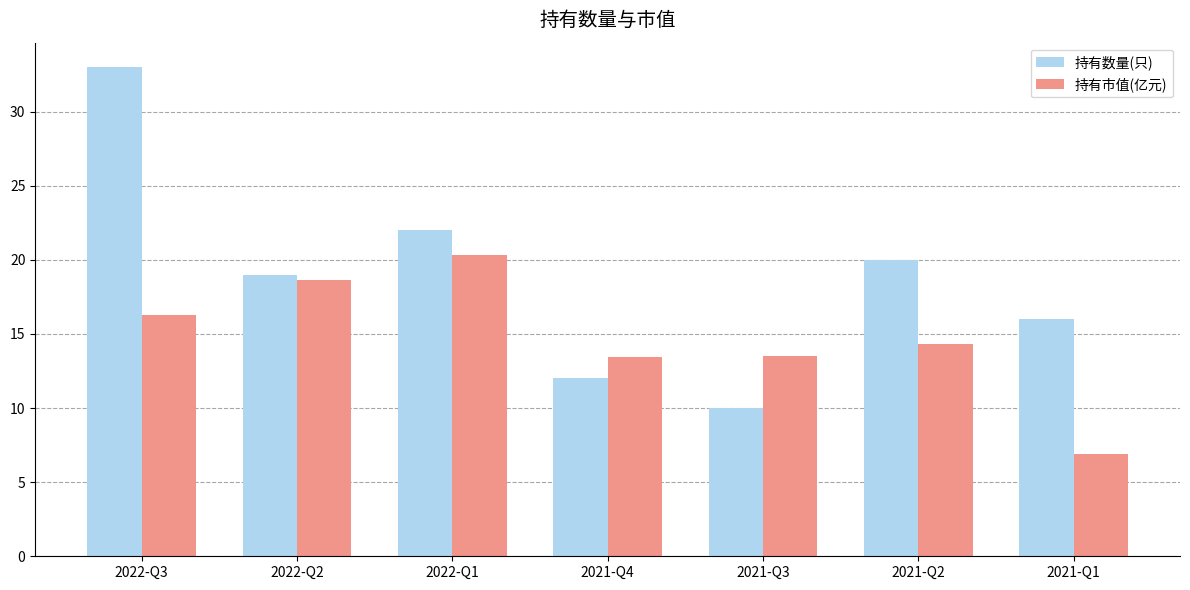

Which series has the largest total across all categories?

持有数量(只)